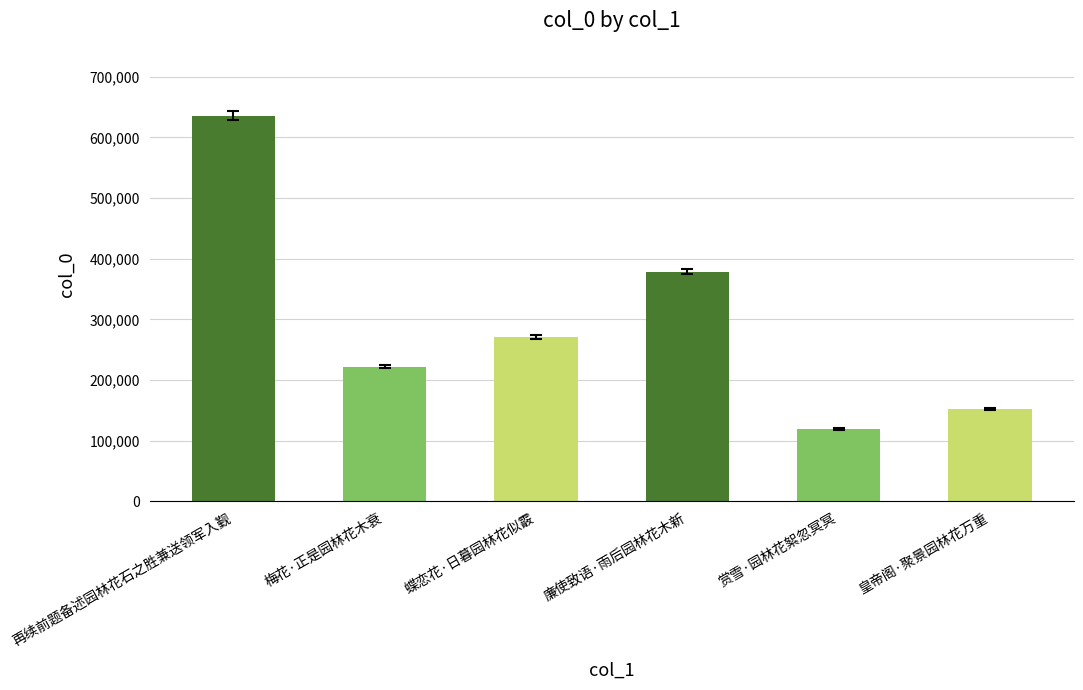

What is the change in value from 蝶恋花·日暮园林花似霰 to 赏雪·园林花絮忽冥冥?

-151721